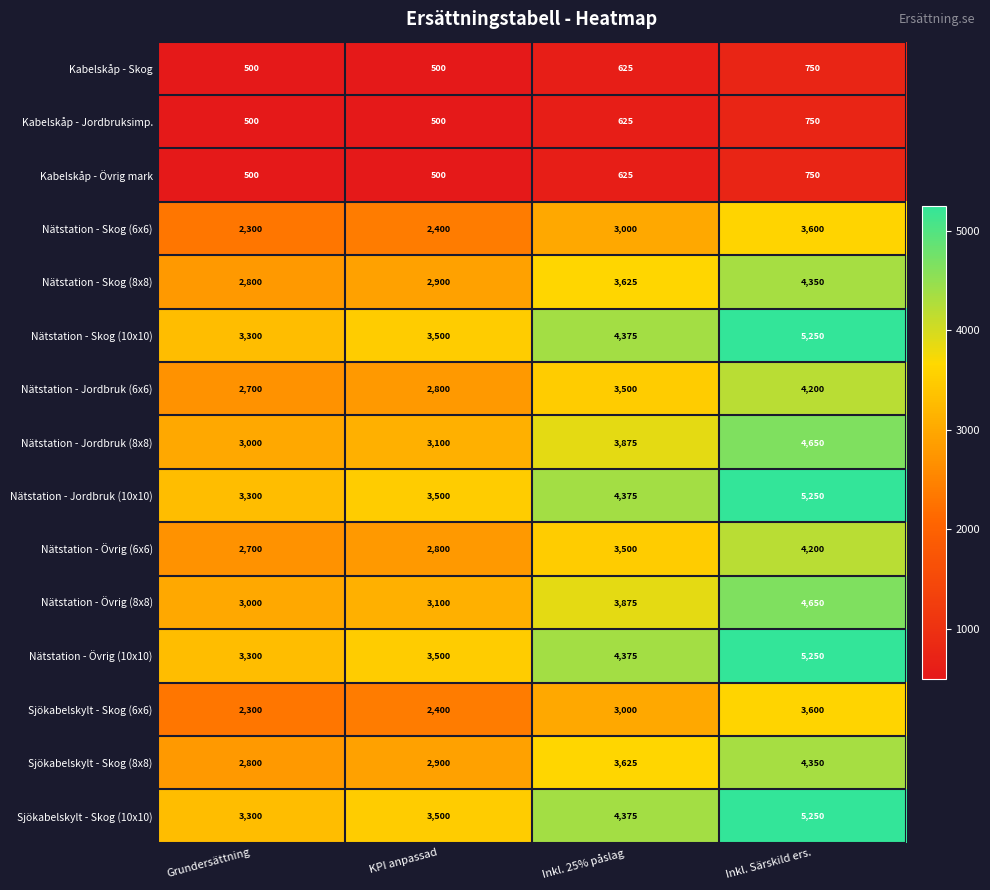

How many series are shown in this chart?

15